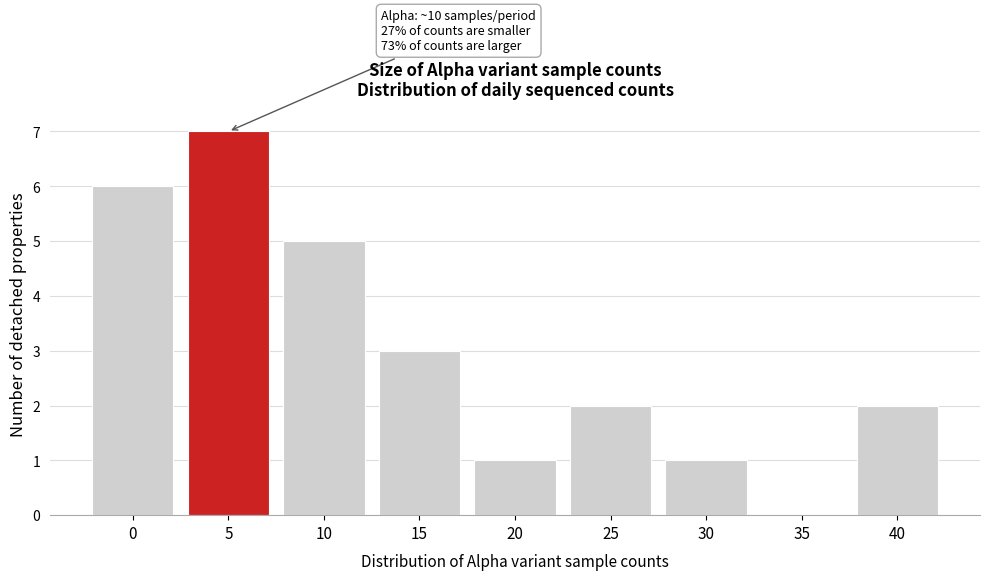

Reading left to right, list all the values displayed in this chart.

0=6	5=7	10=5	15=3	20=1	25=2	30=1	35=0	40=2